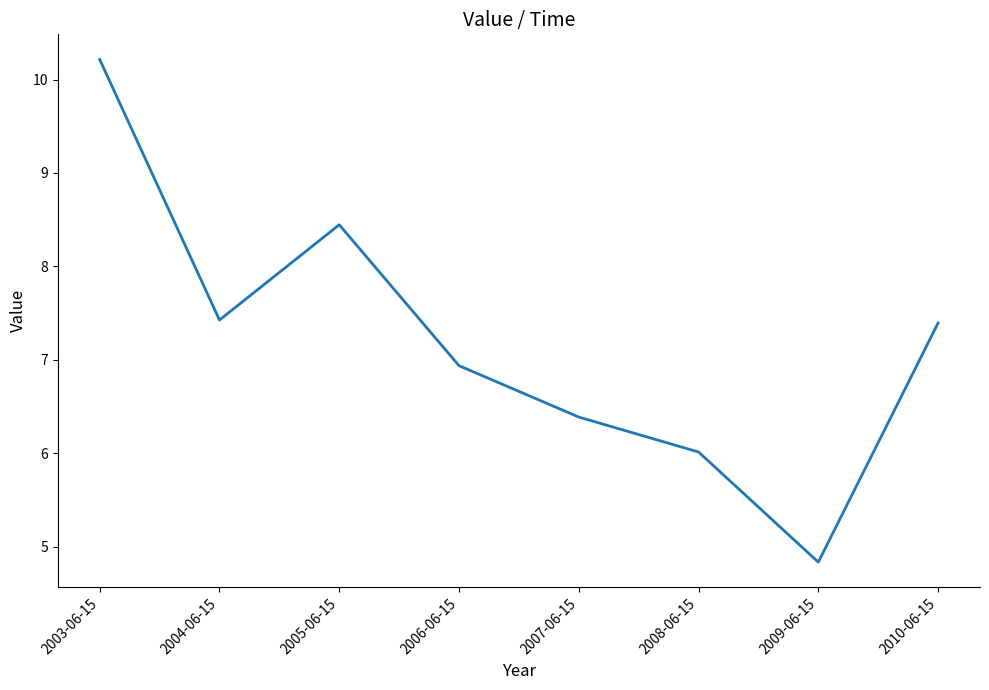

What is the sum of the values at 2009-06-15 and 2007-06-15?

11.2